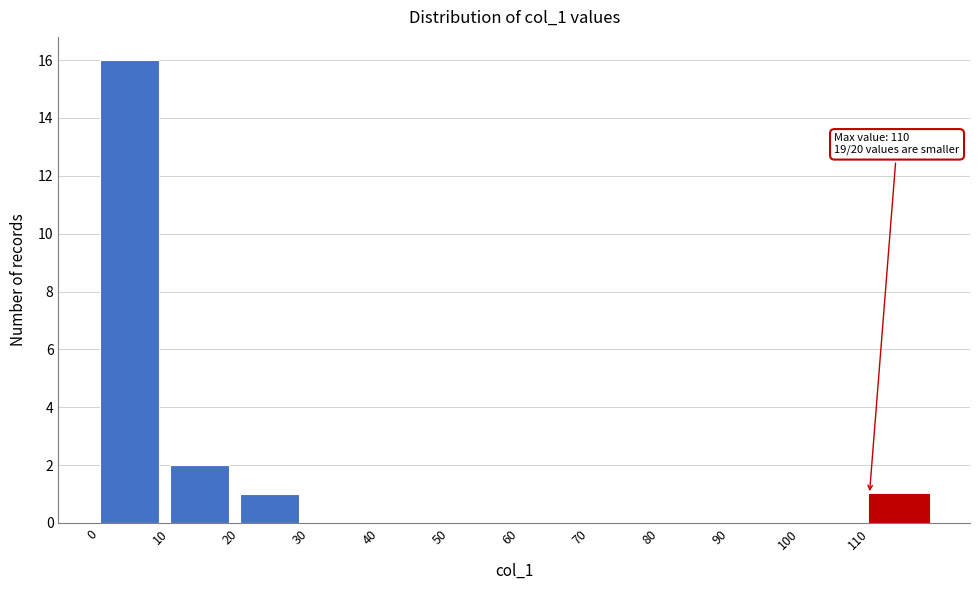

Which range on the x-axis has the tallest bar?

0 to 10